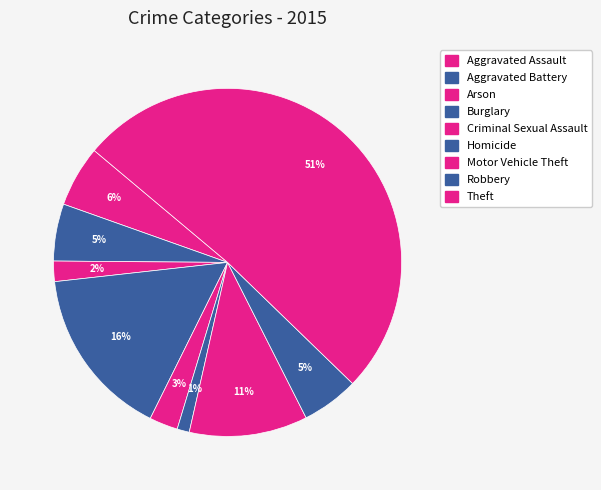

What portion of the pie excludes Arson?

98.1%